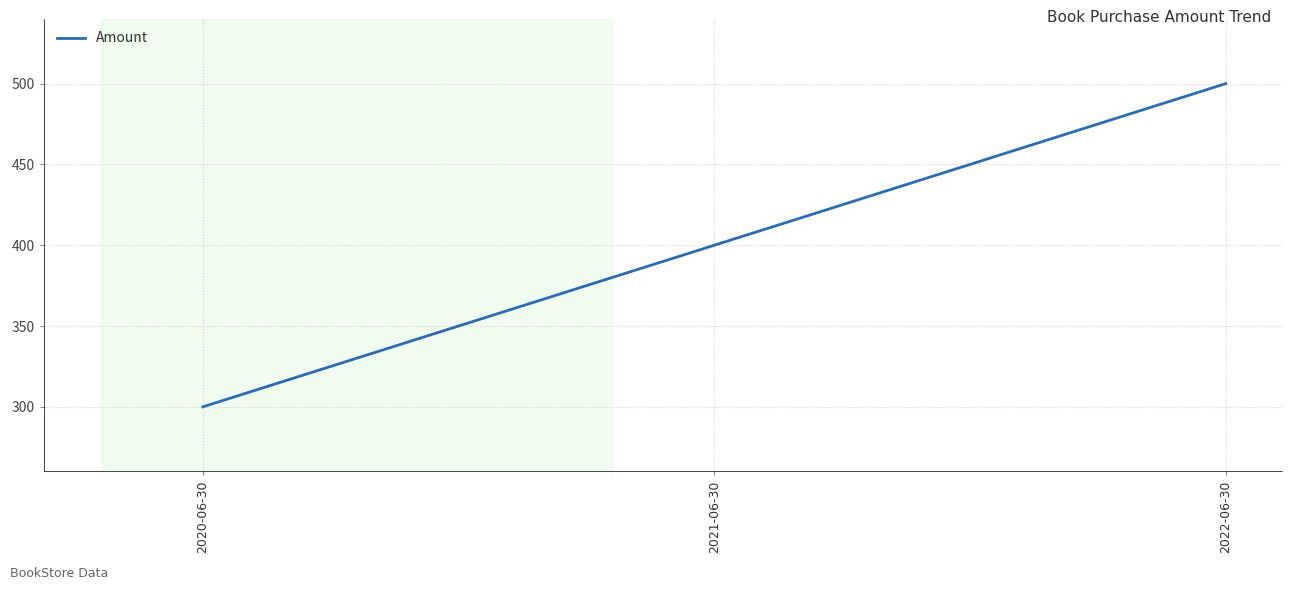

How many lines are shown in the chart?

1